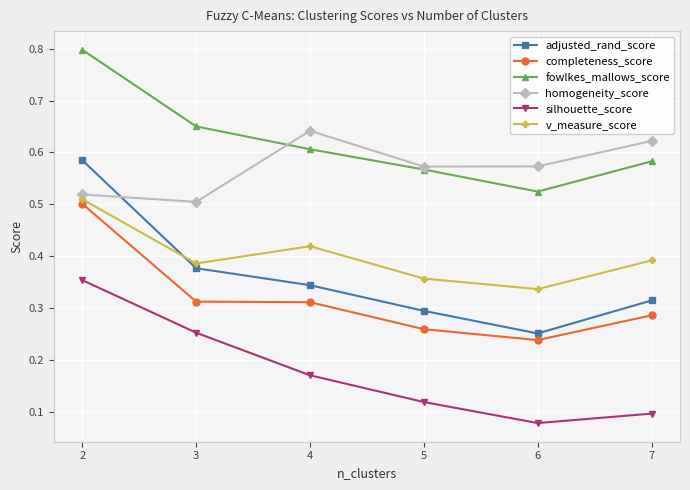

Which series has the largest range (max minus min)?

adjusted_rand_score